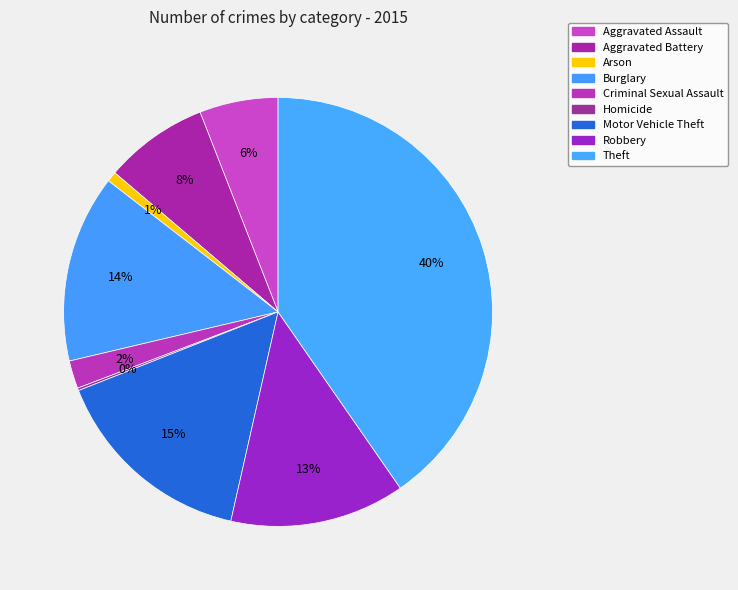

To the nearest percent, what is the difference between the largest and smallest slice percentages?

40%